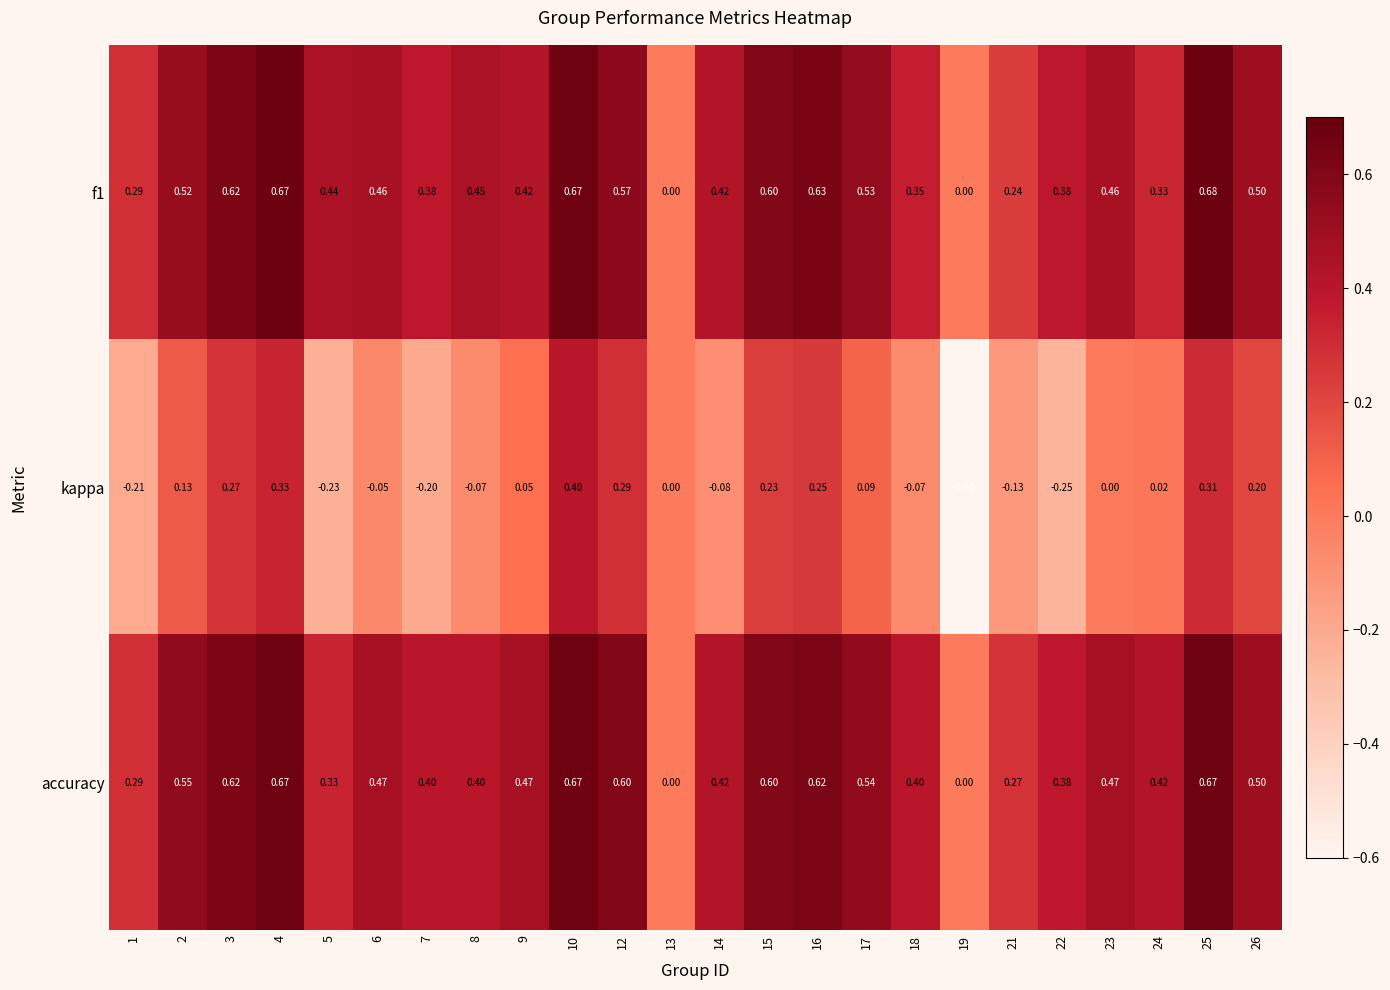

How many distinct data groups are displayed?

3